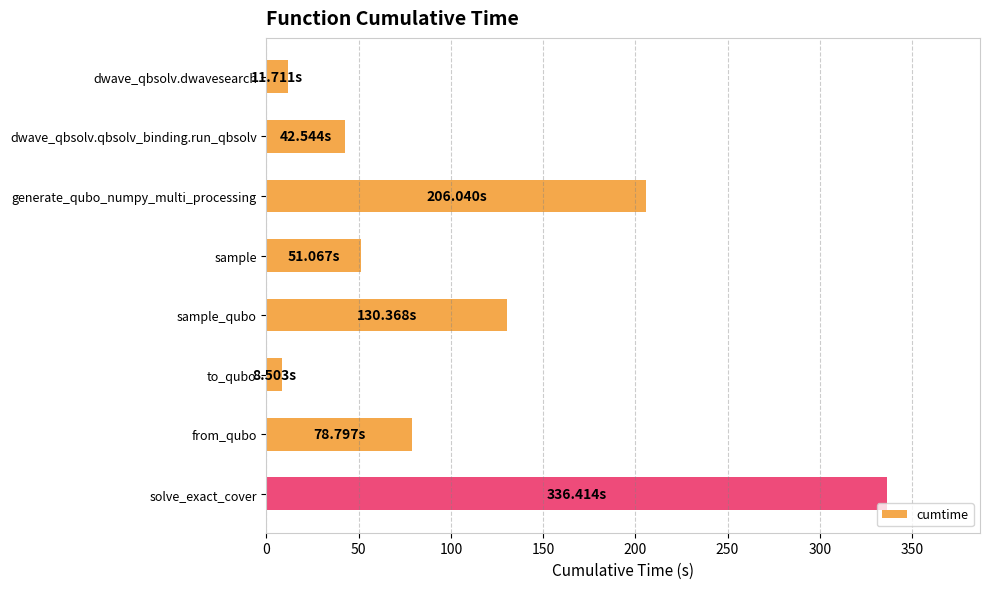

What is the smallest value displayed?

8.5